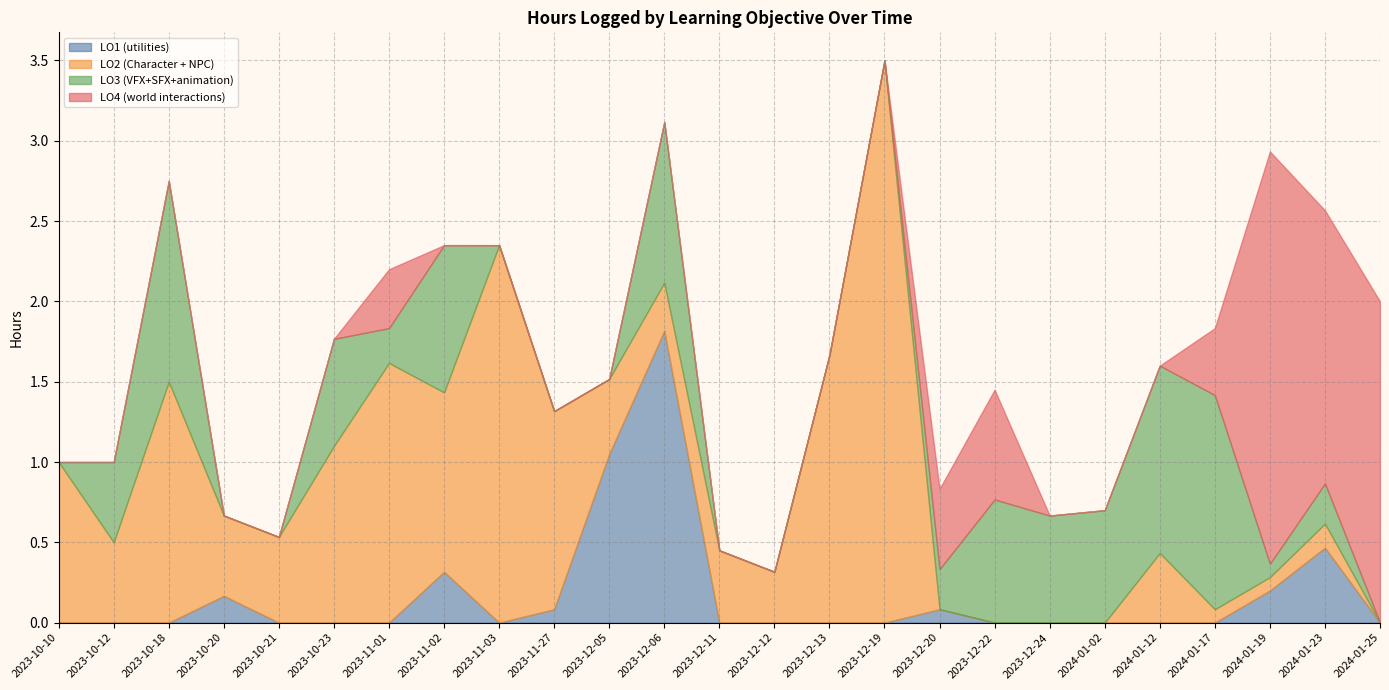

True or false: LO2 (Character + NPC) and LO4 (world interactions) intersect in this chart.

True